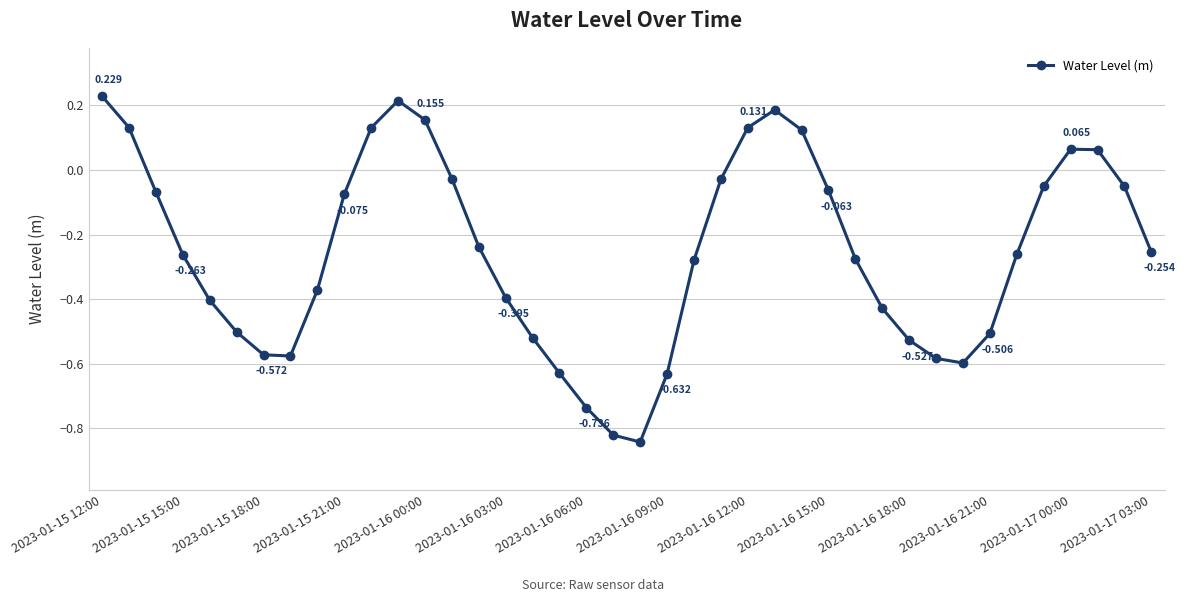

How many interior local valleys (lower than both neighbors) does the data have?

3